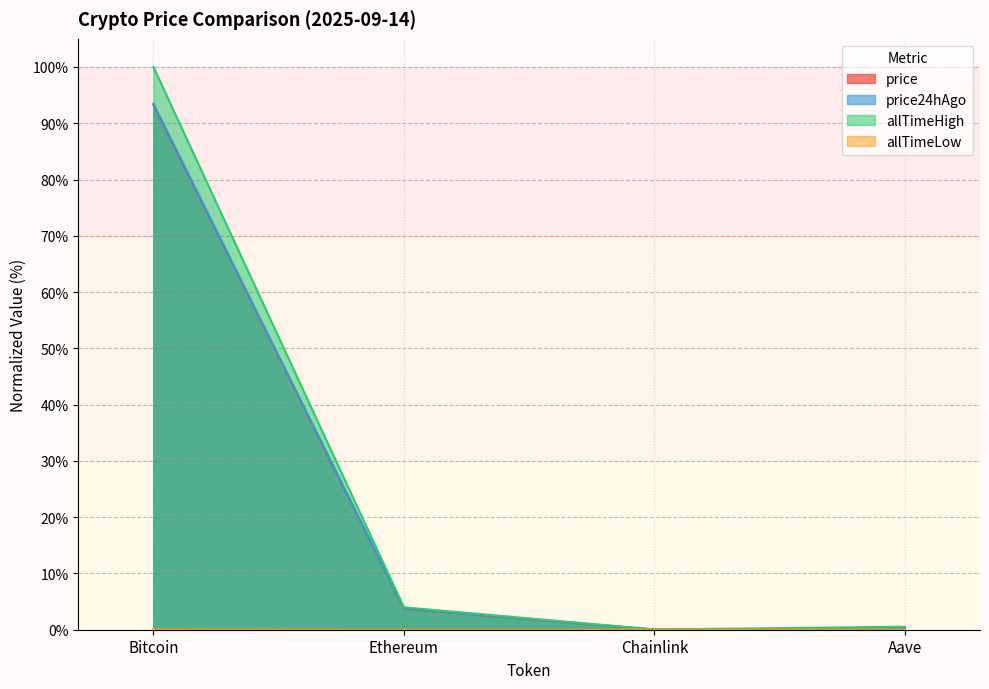

How many lines are shown in the chart?

4